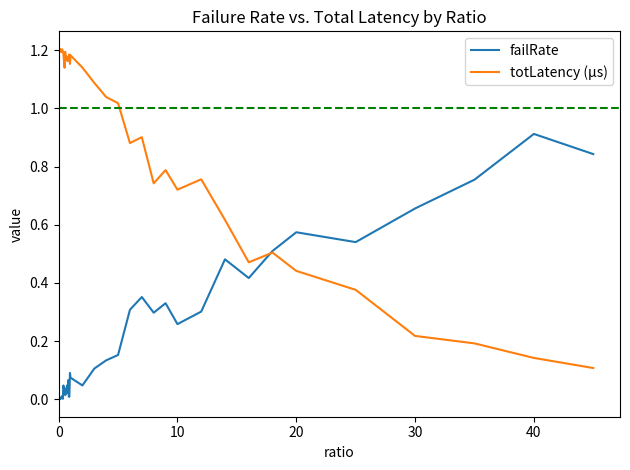

Which series has the largest range (max minus min)?

totLatency (µs)